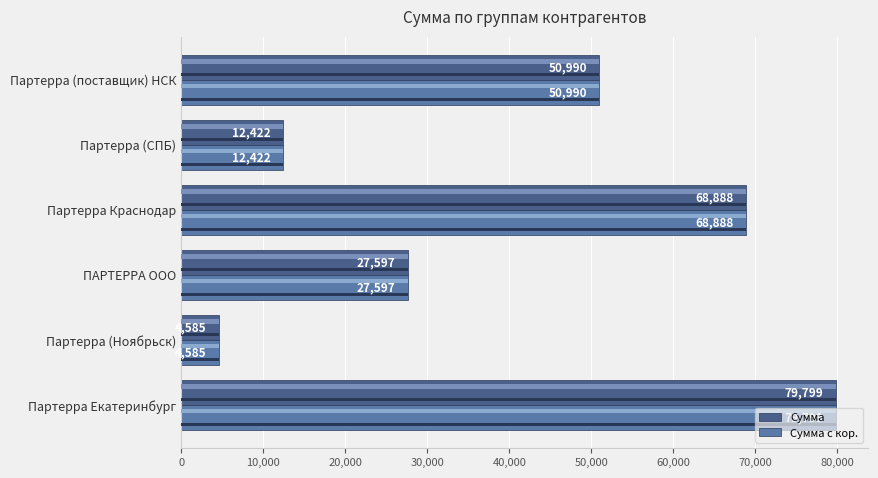

Count the number of categories in the chart.

6